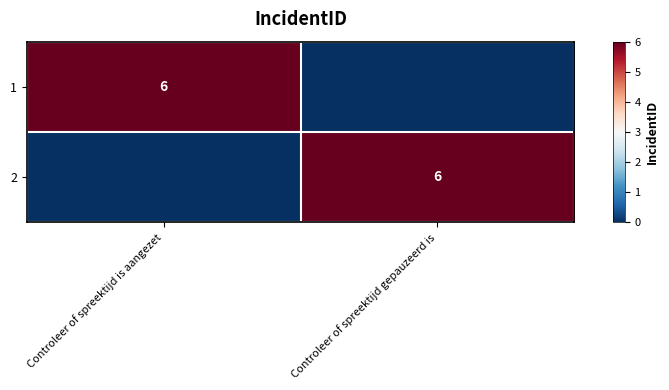

The 1 series shows 2 at Controleer of spreektijd is aangezet. True or false?

False